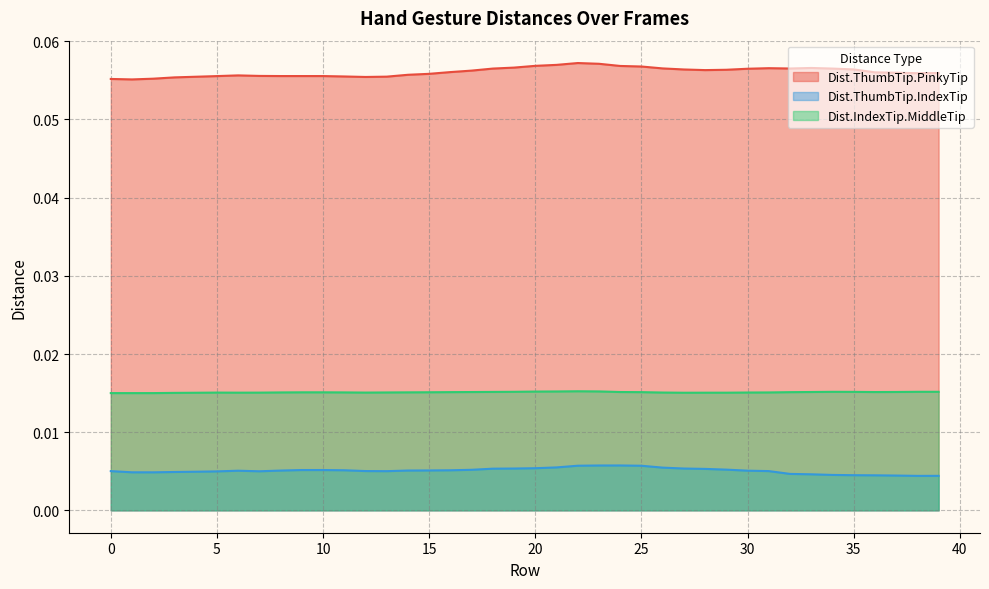

The value of Dist.IndexTip.MiddleTip at 22 is 0.0. True or false?

False